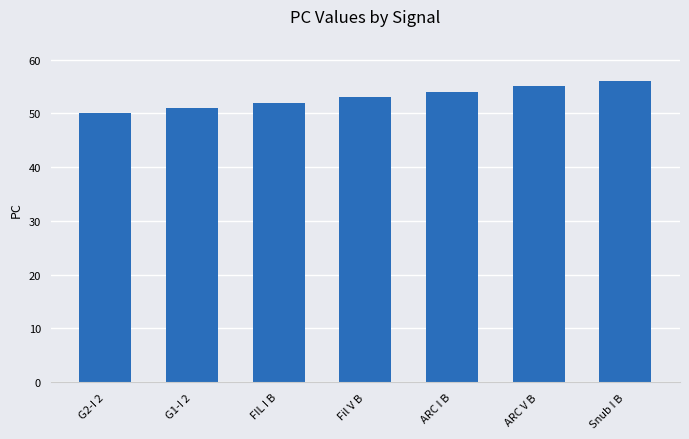

What is the label of the 3rd bar from the left?

FIL I B